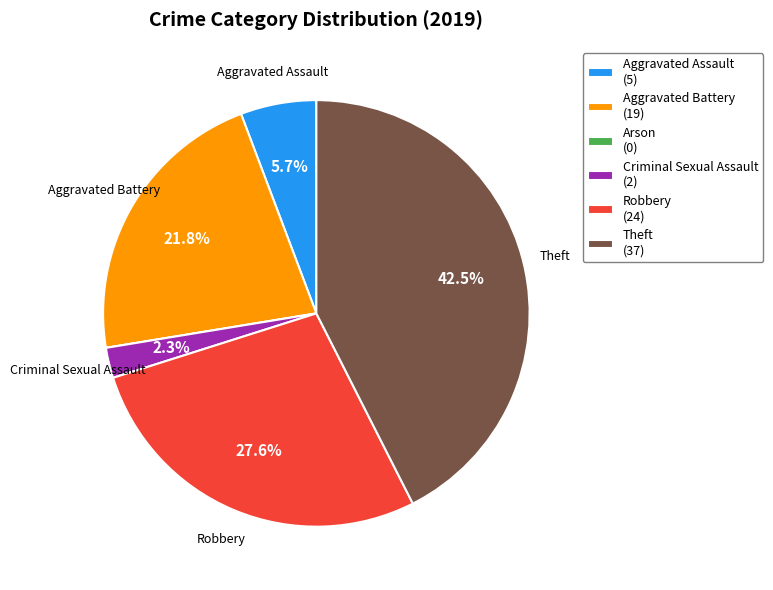

What is the ratio of the value at Aggravated Battery (19) to the value at Criminal Sexual Assault (2)?

9.5